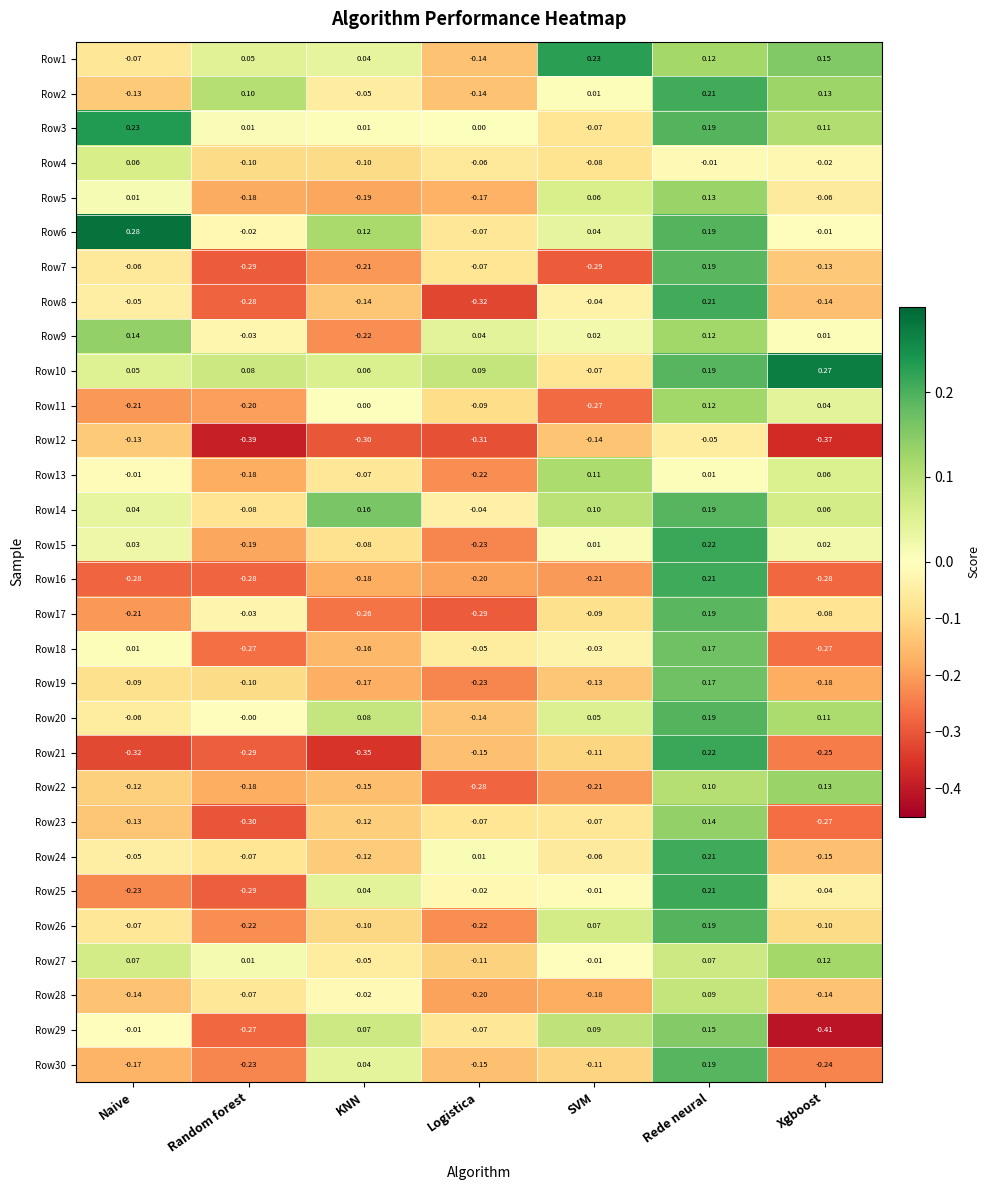

Count the number of data series in this chart.

30